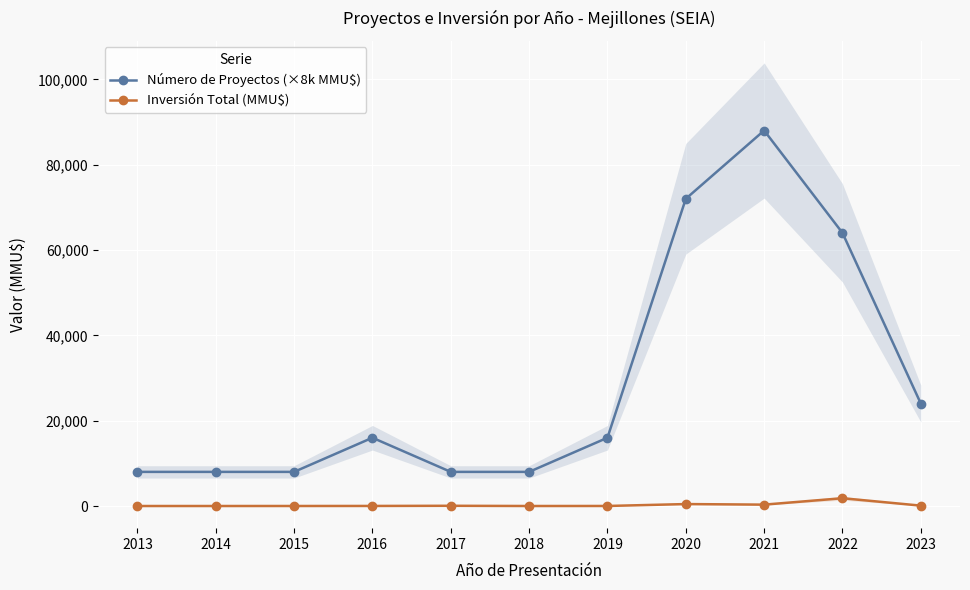

What value does the Inversión Total (MMU$) series have at 2023?

88.6